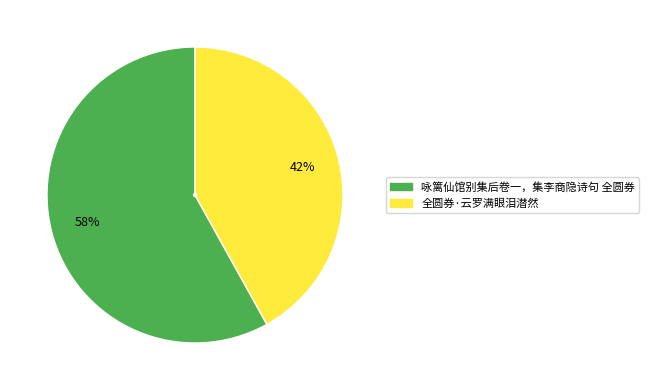

Is it true that 全圆券·云罗满眼泪潜然 is 36% of the pie?

False